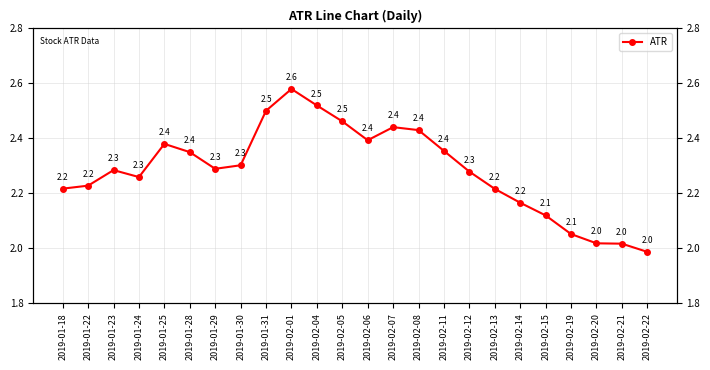

What is the value of the 17th point from the left?

2.3